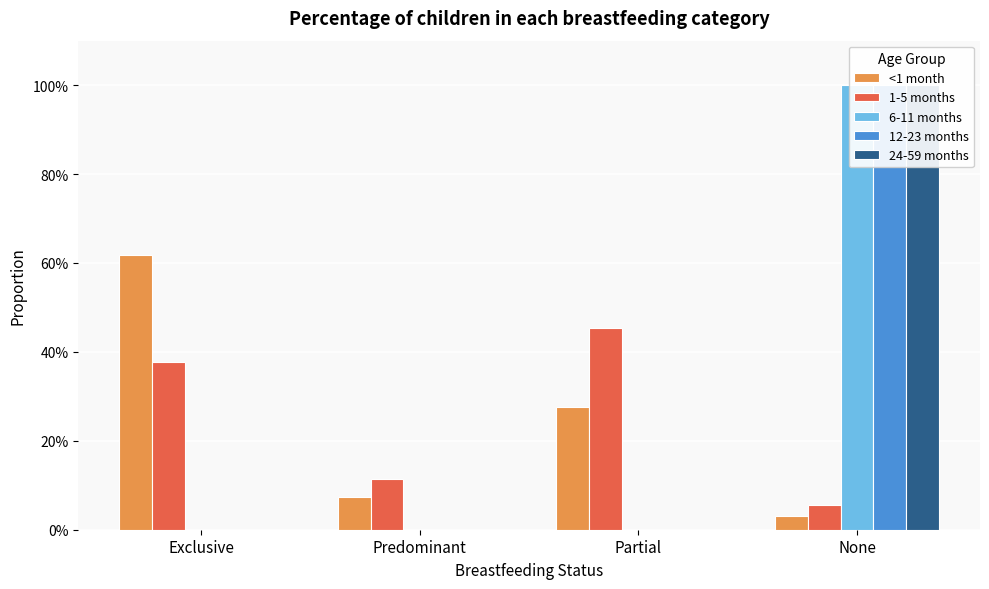

What position from the right is Exclusive?

4